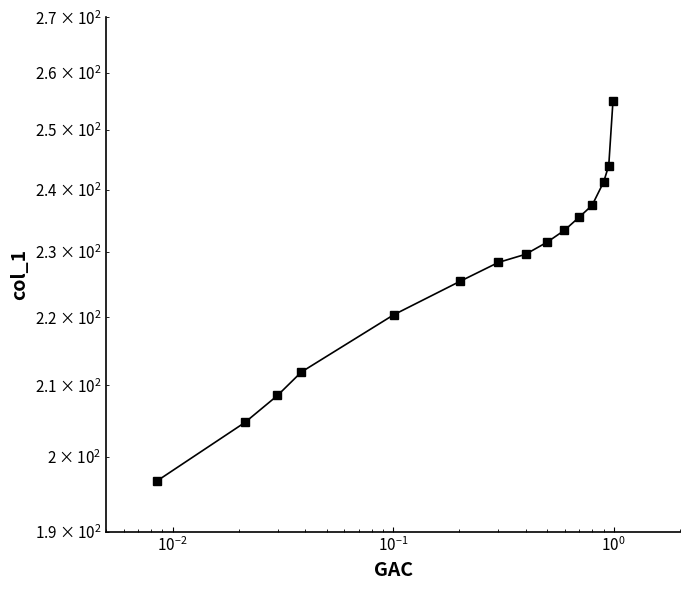

True or false: there are more than 0 points higher than both neighbors.

False